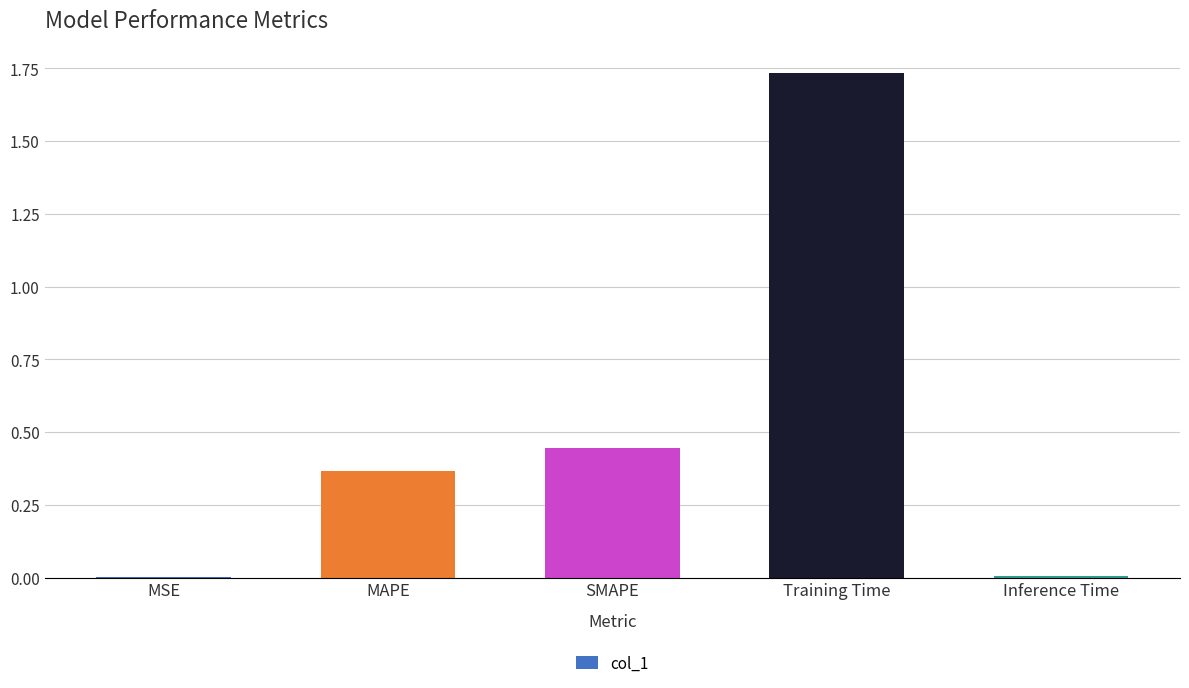

Are the bars horizontal?

No